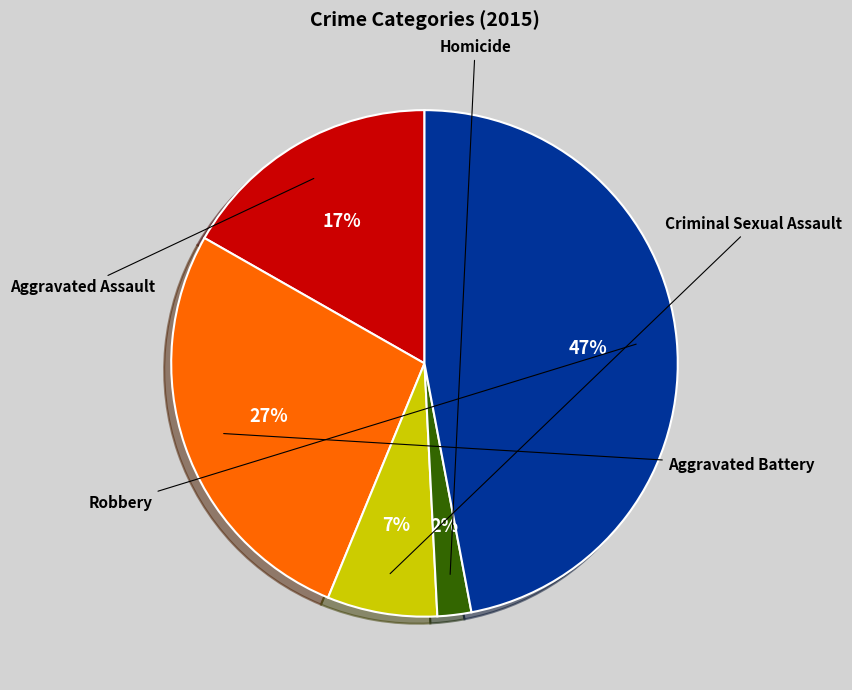

Does any single category account for the majority?

No